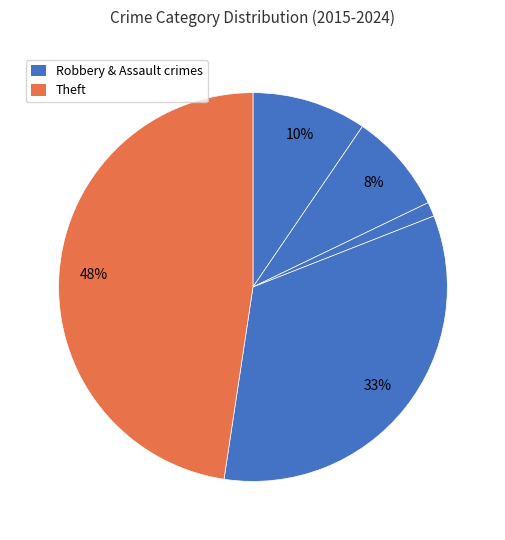

Count the number of slices in the pie.

5